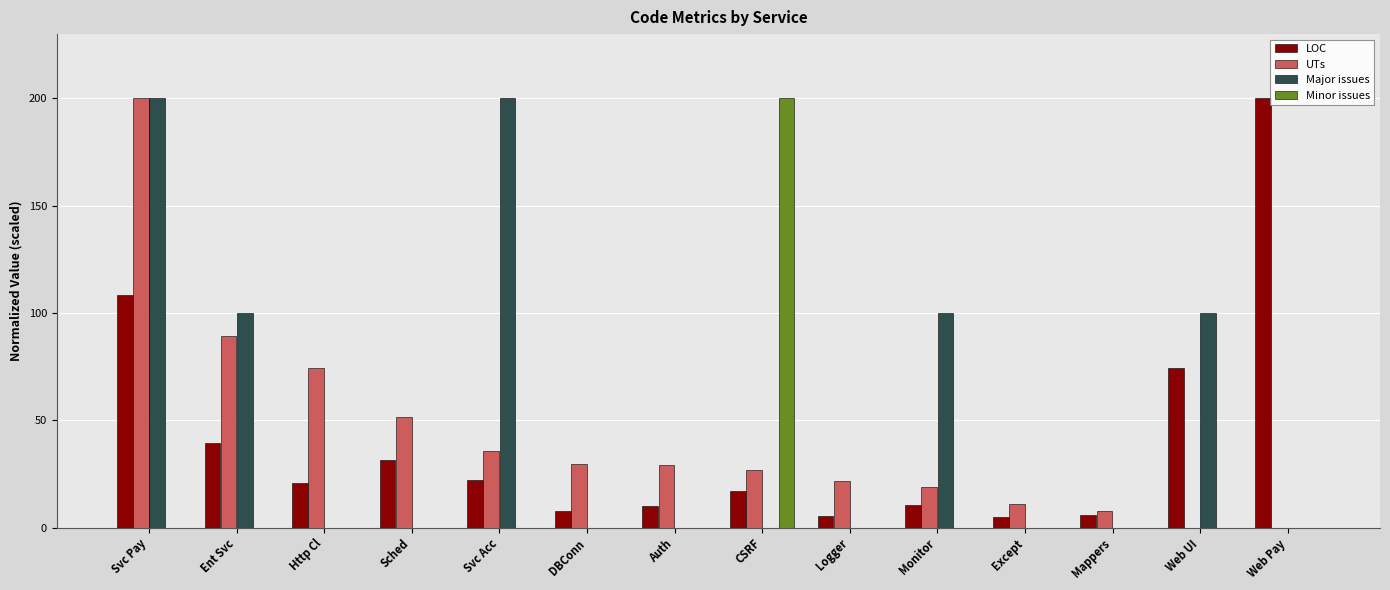

What is the approximate value of UTs at Monitor?

18.8